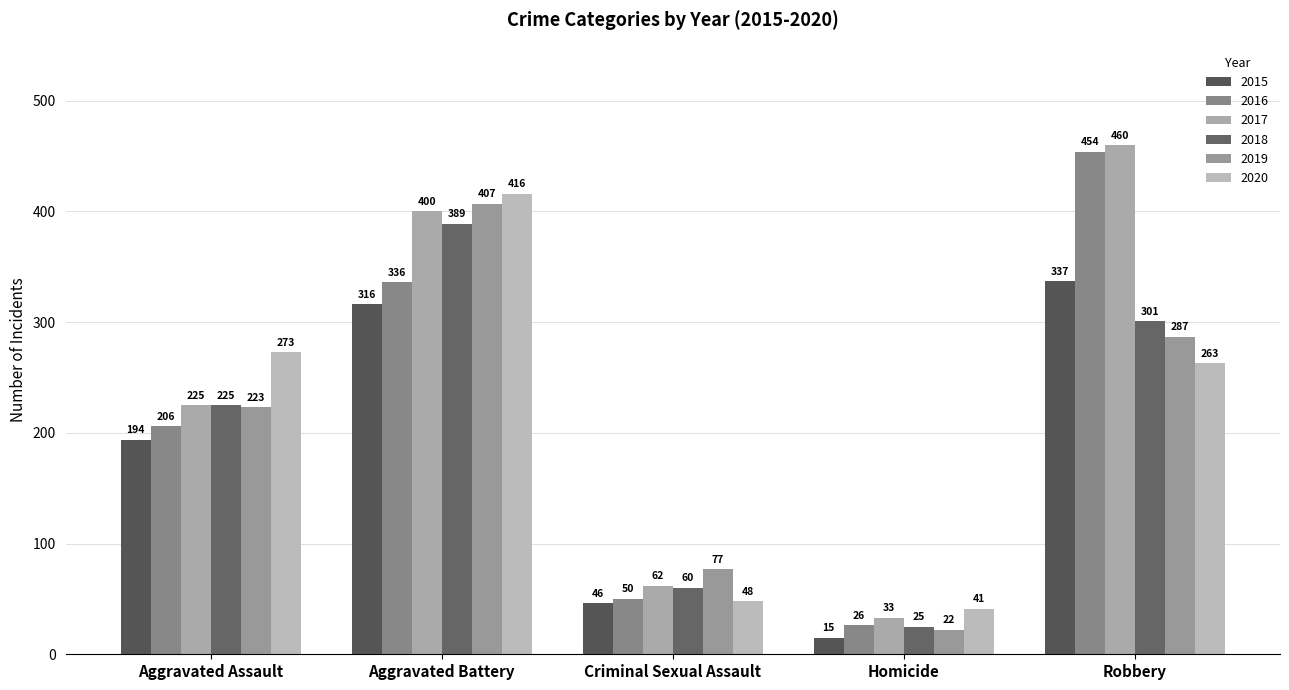

How many data points in 2020 are less than 263?

2